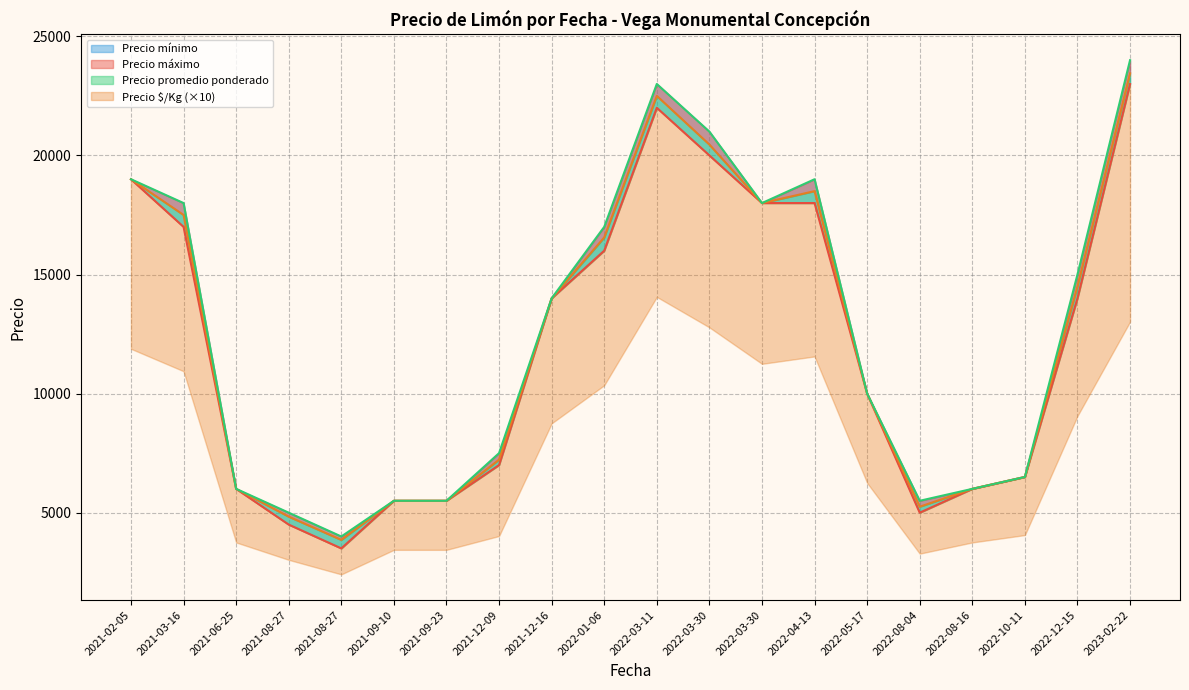

Which series changed the most between 2023-02-23 and 2021-08-27?

Precio máximo